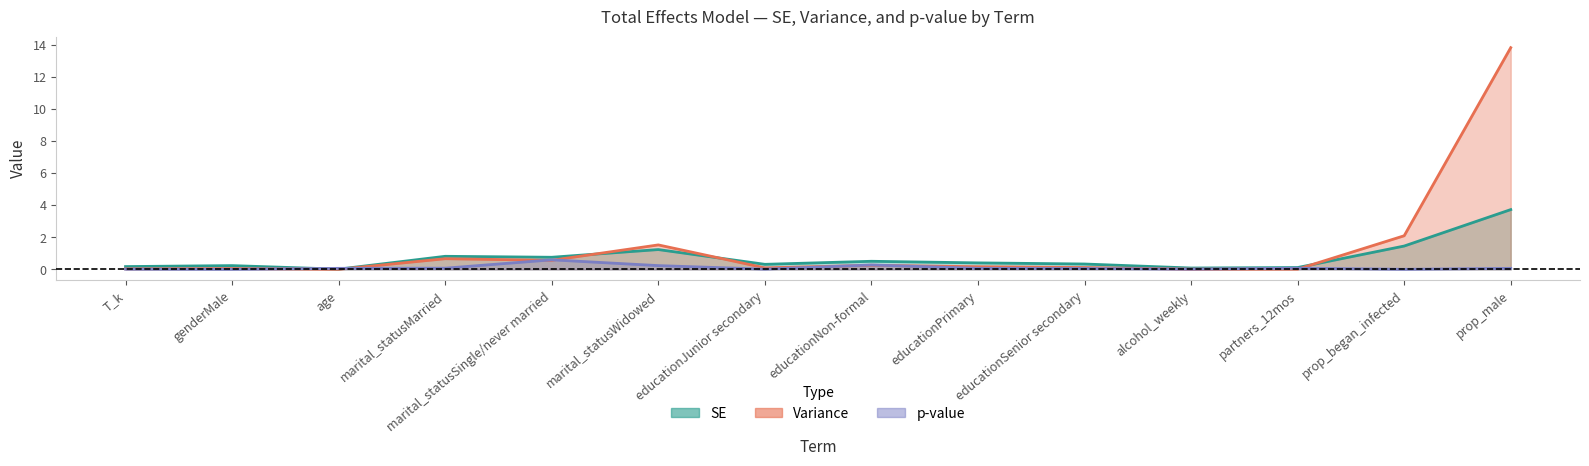

The value of Variance at age is -8.7. True or false?

False